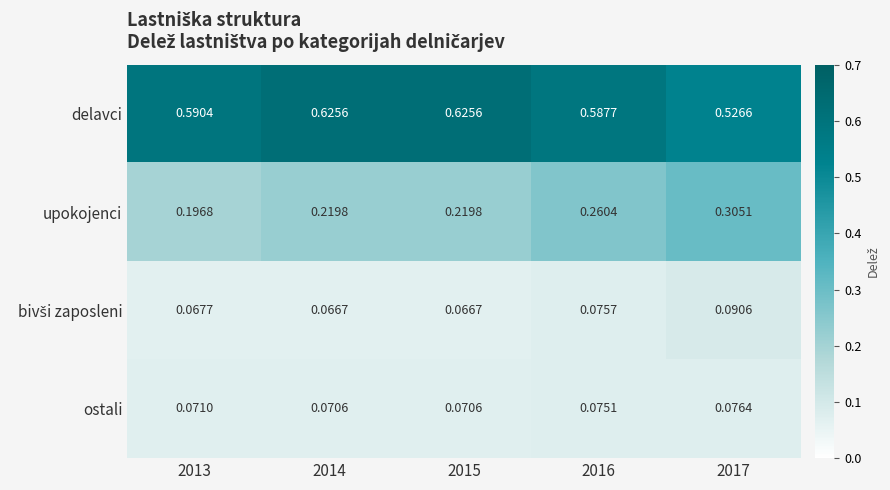

Between 2013 and 2014, which series saw the biggest shift?

delavci